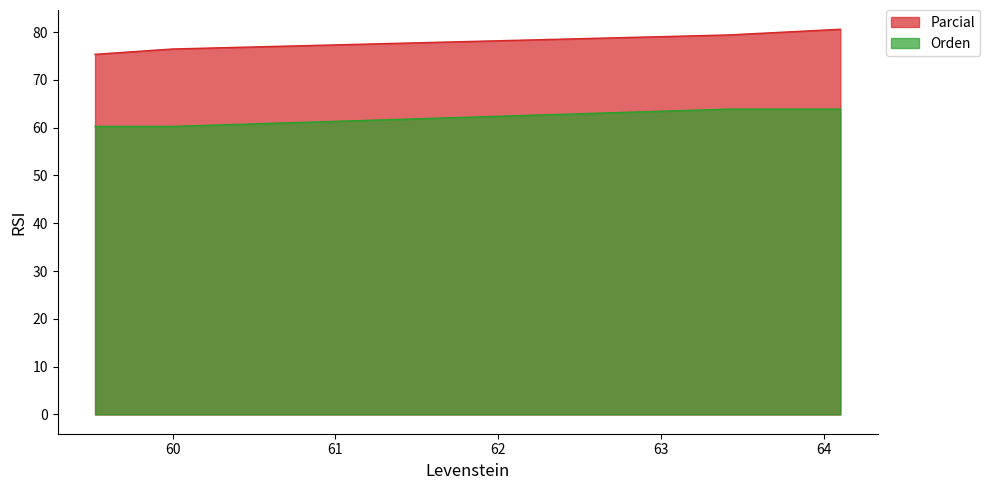

True or false: Orden has a value of 60.3 at 59.523809523809526.

True